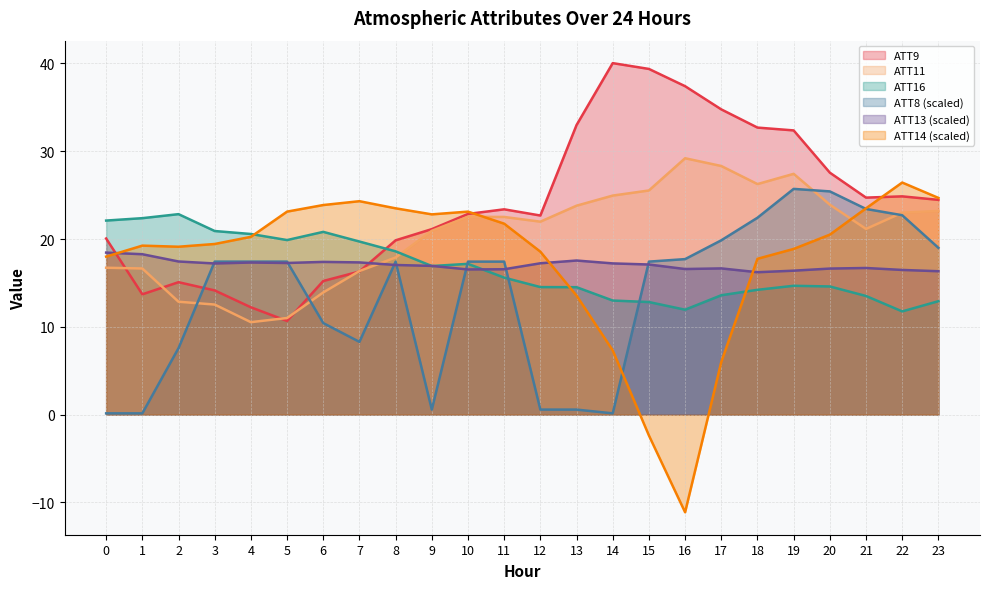

The value of ATT16 at 13 is 8.3. True or false?

False